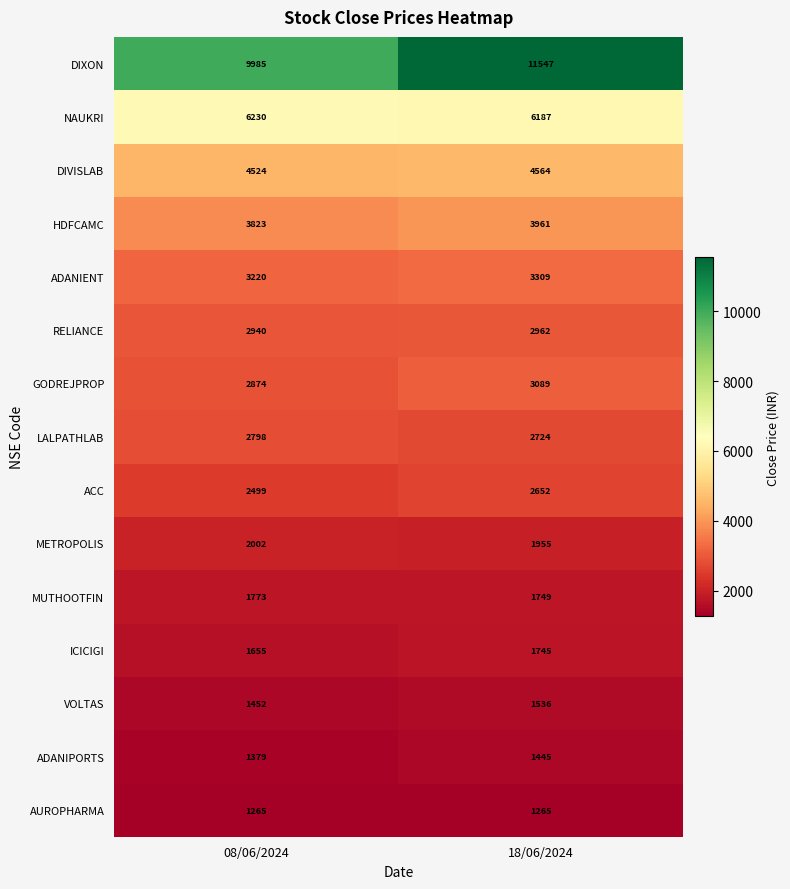

At which label is ADANIPORTS closest to 1412?

08/06/2024